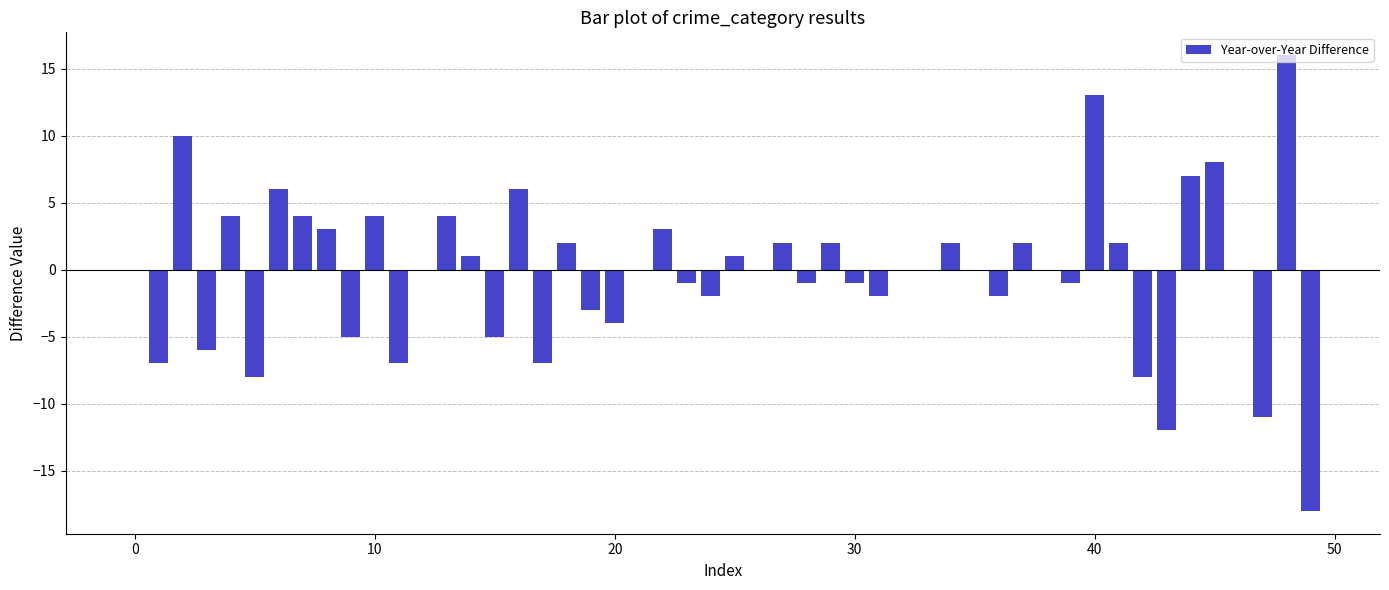

What is the greatest value displayed?

16